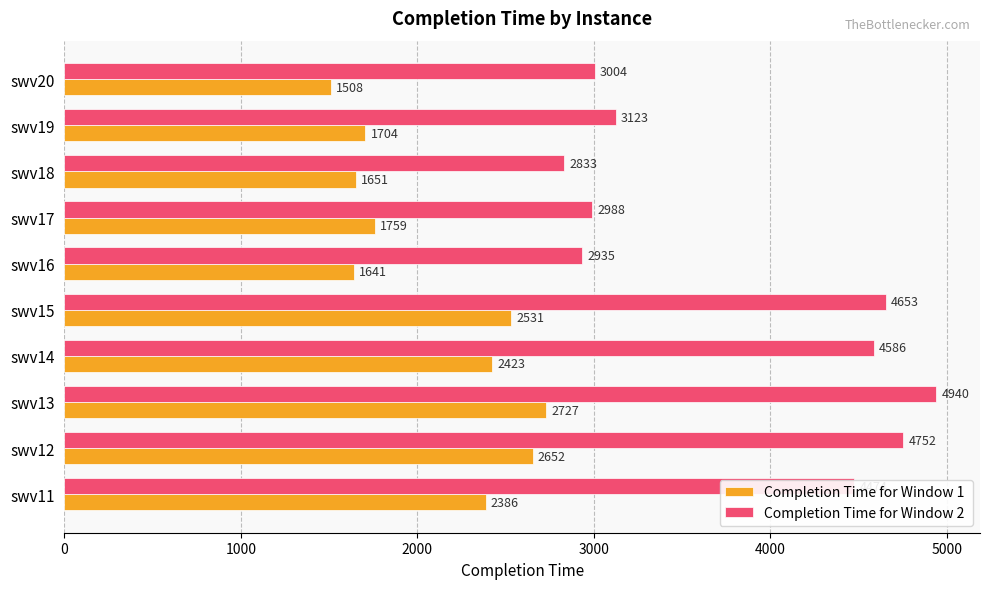

Which category has the lowest value across all series?

swv20